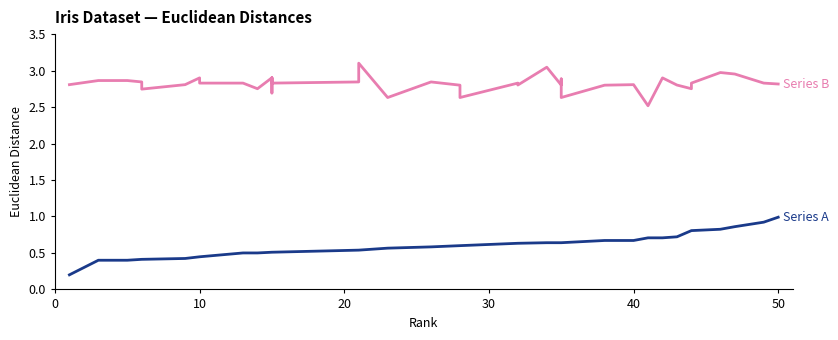

What is the maximum value shown in the chart?

3.1